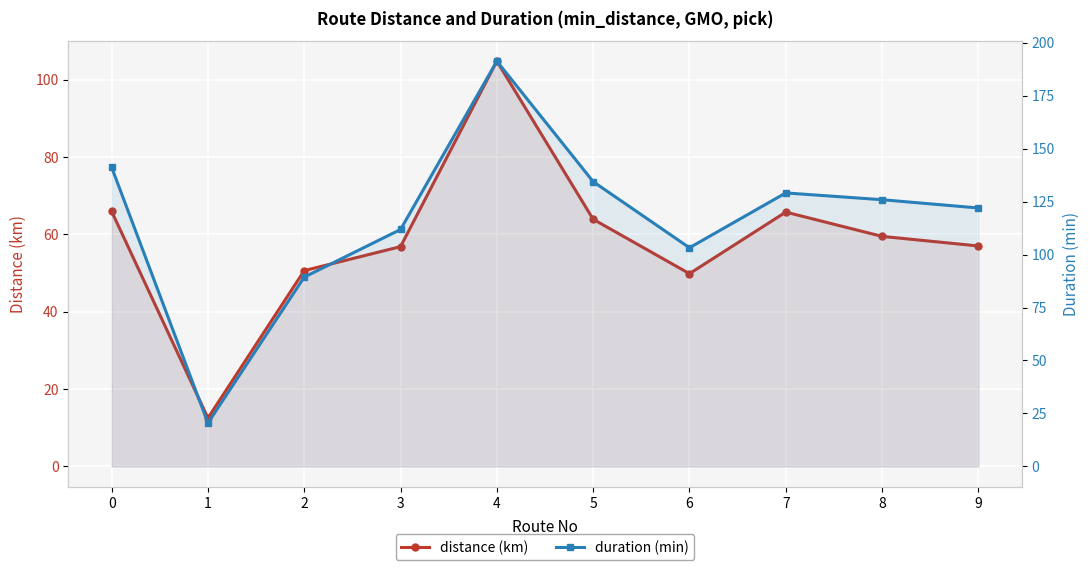

Which has a higher value, 1 or 5?

5